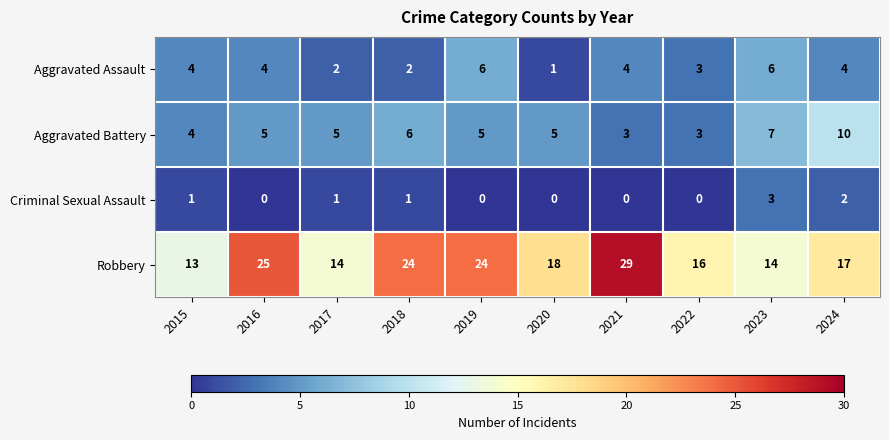

Is it true that Aggravated Battery equals 3 at 2021?

True